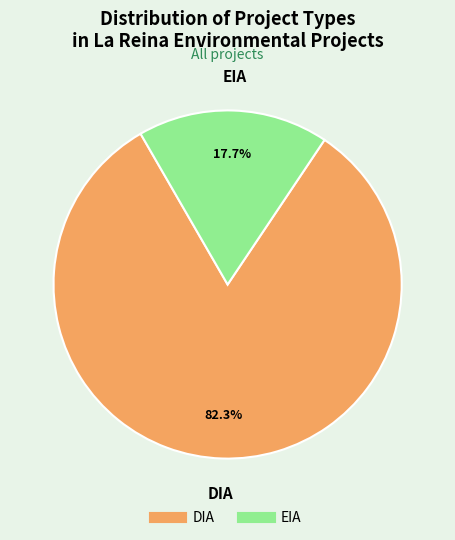

To the nearest percent, what portion does EIA represent?

18%